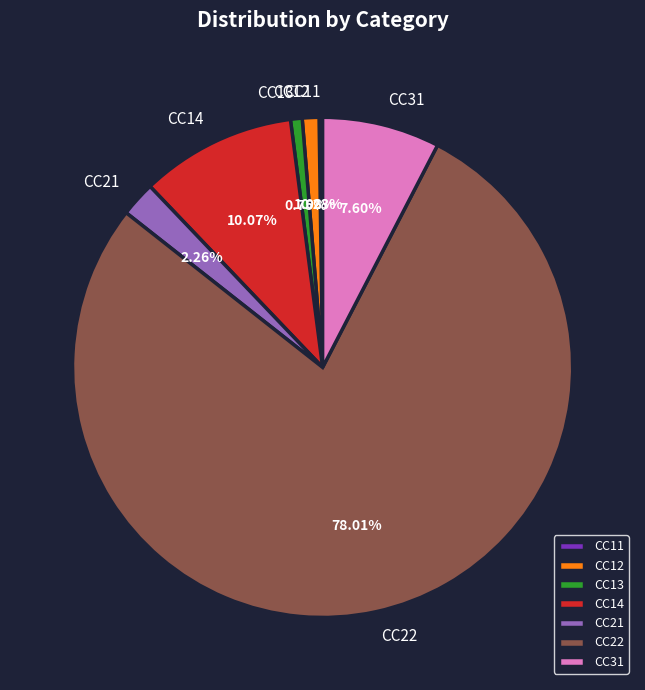

Between CC12 and CC21, which is larger?

CC21